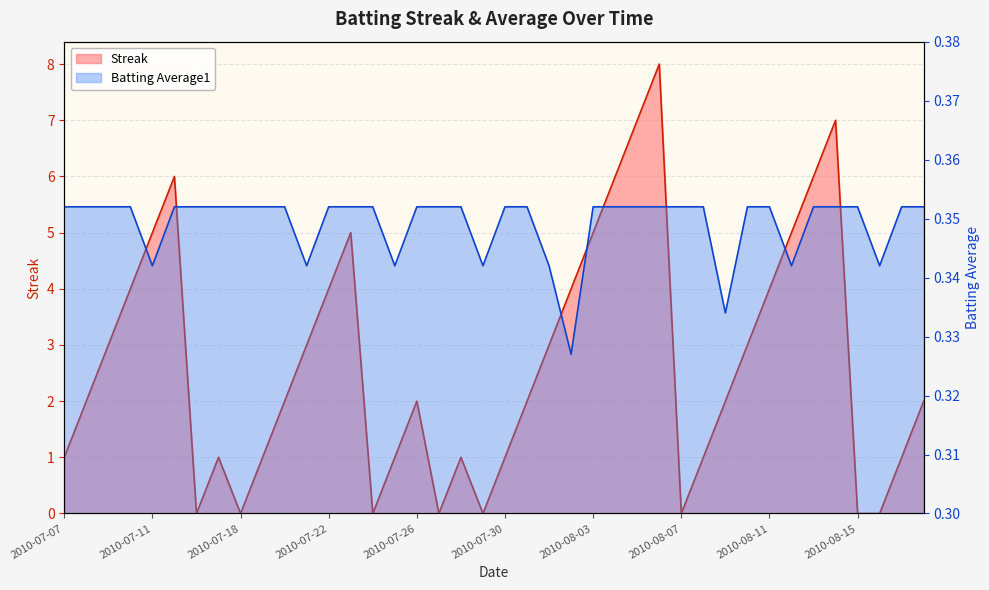

What is the difference between the highest and lowest values at 2010-07-29?

0.3